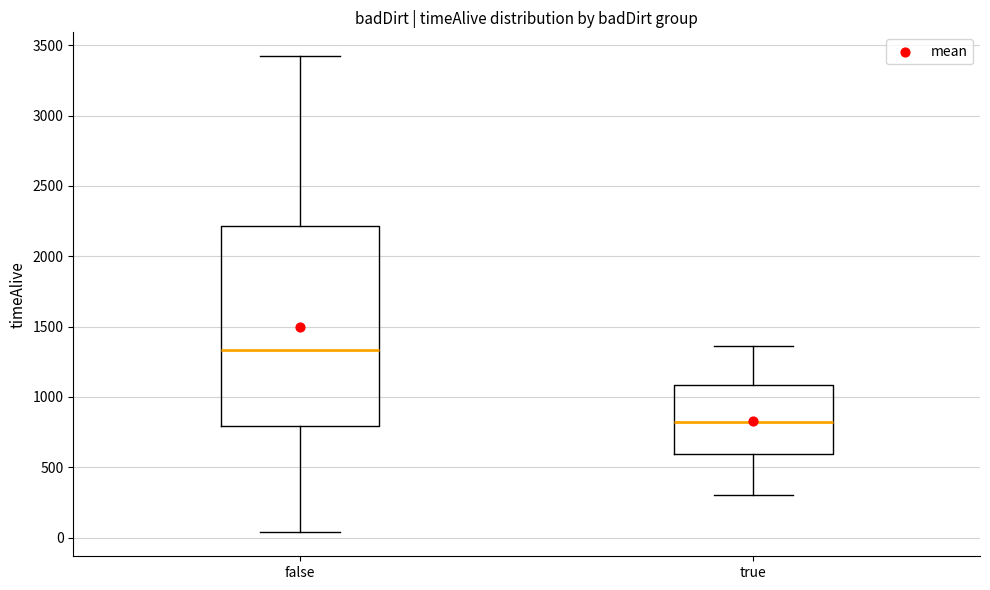

Which box has the lowest median line?

true